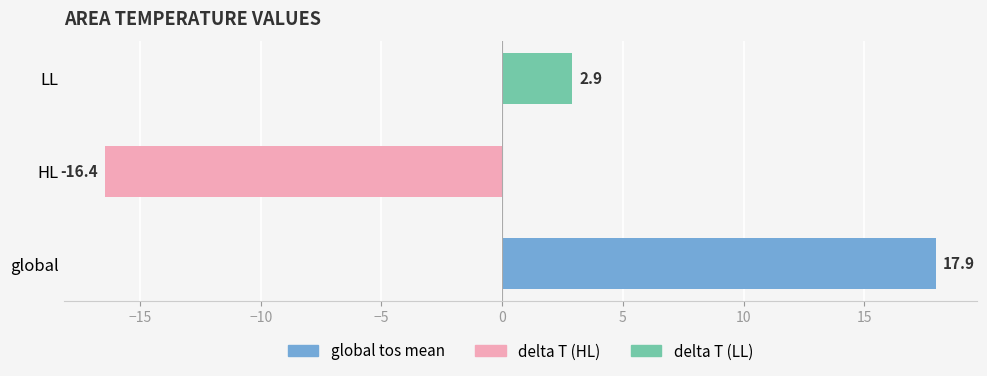

List the labels in order of value, smallest first.

HL, LL, global